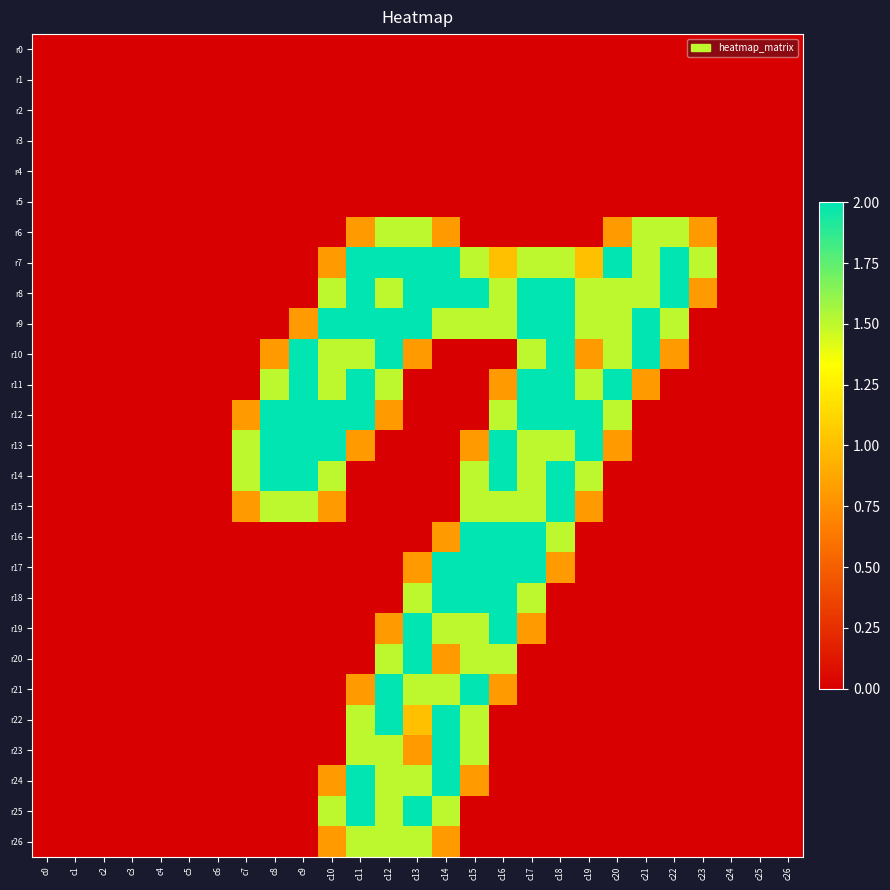

Which has a higher value, c14 or c13?

c14